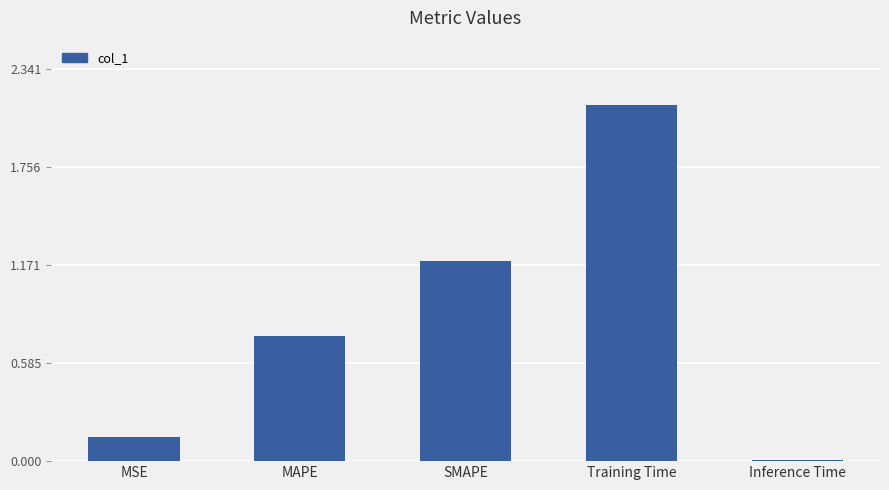

Rank the categories by value from lowest to highest.

Inference Time, MSE, MAPE, SMAPE, Training Time